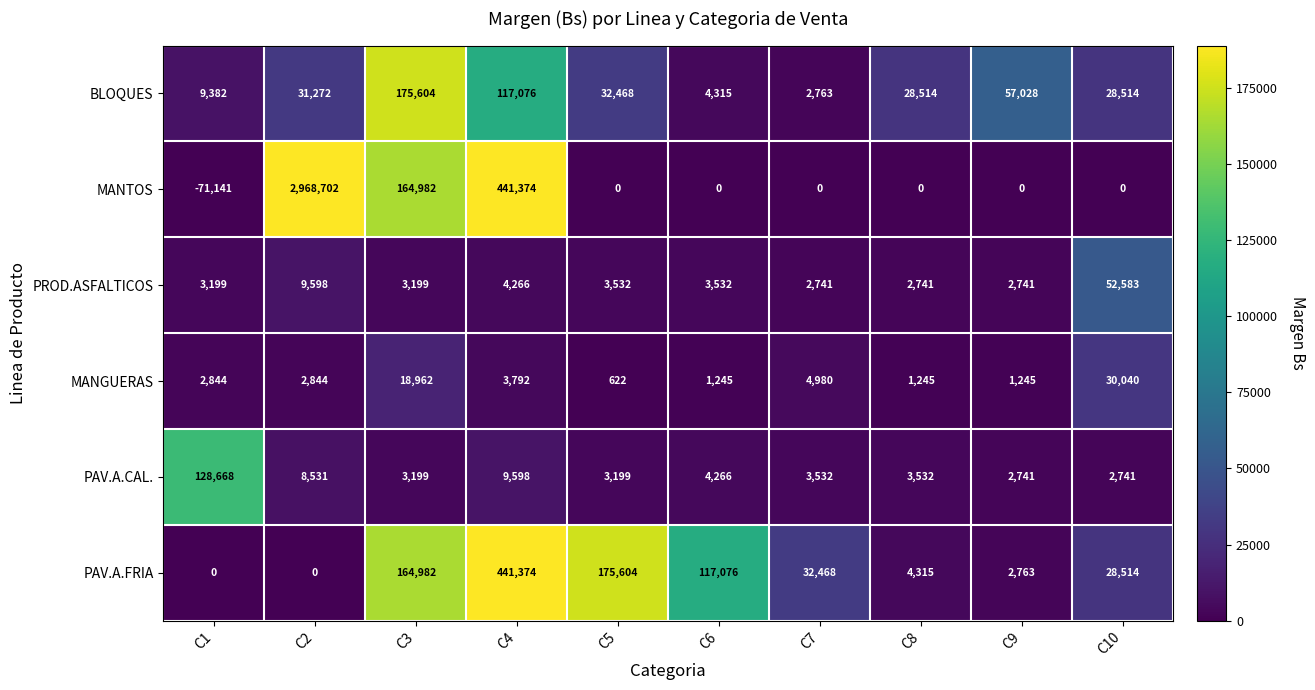

What is the average value of the PAV.A.FRIA series?

96710